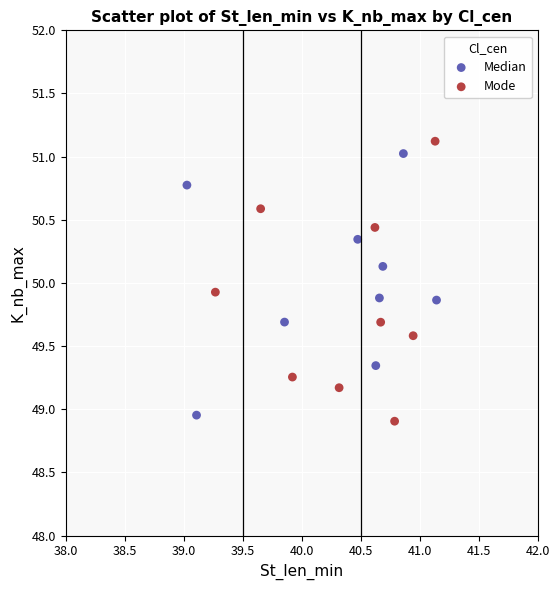

Which series reaches the minimum Y coordinate?

Mode